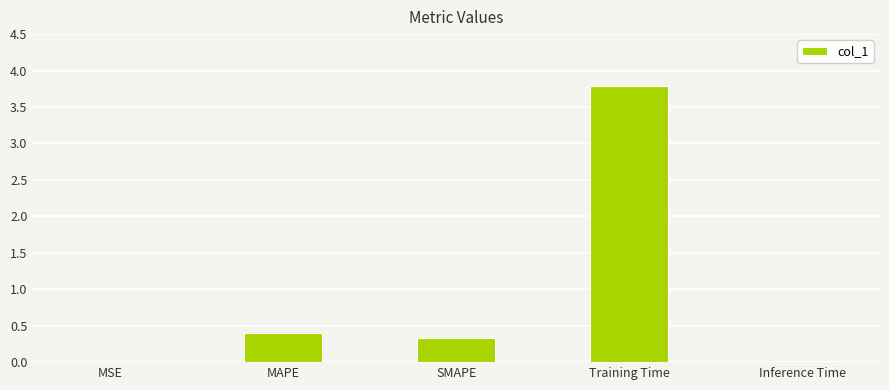

The chart shows a value of 0.3 at SMAPE. True or false?

True